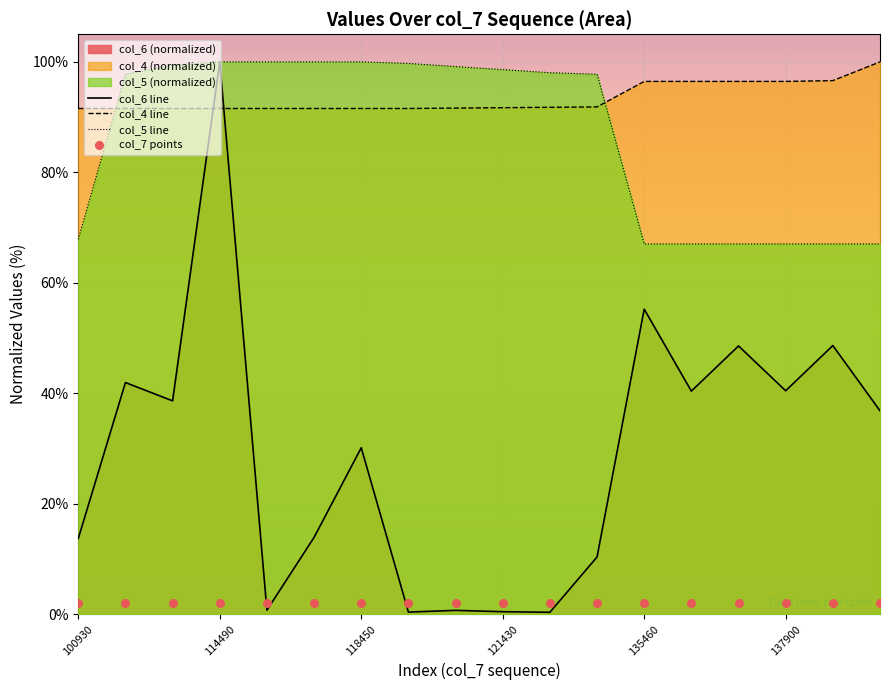

Which series contains the highest Y value?

col_6 line